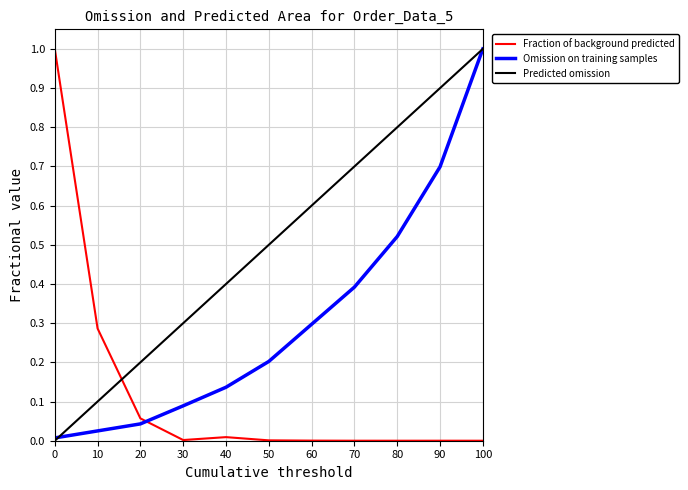

Is it true that Fraction of background predicted equals 0.0 at 100?

True